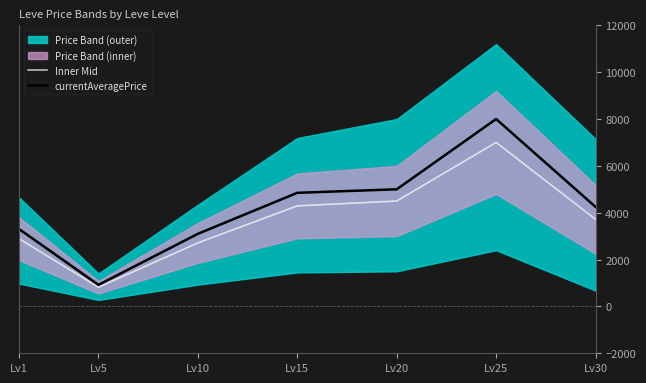

How many data points does each series have?

7